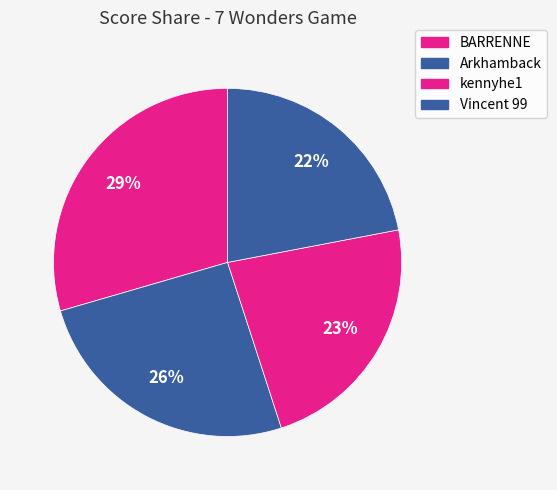

Approximately how many times larger is the value at Arkhamback compared to Vincent 99?

1.2